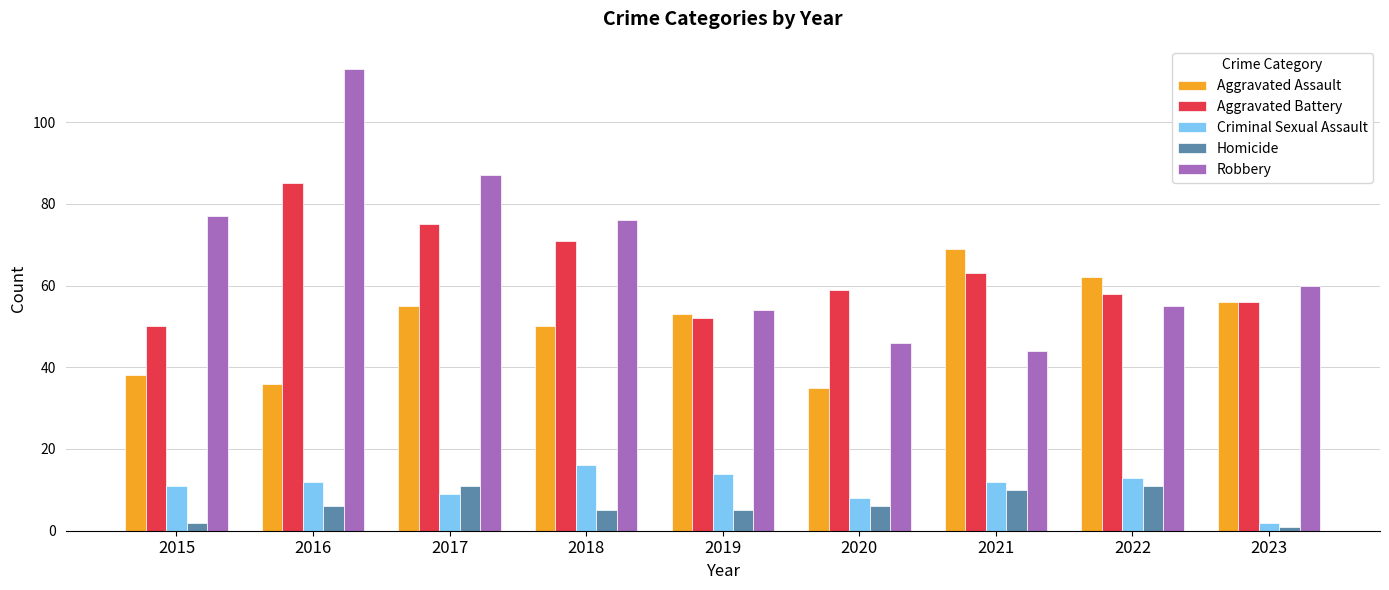

What is the total value across all series at 2023?

175